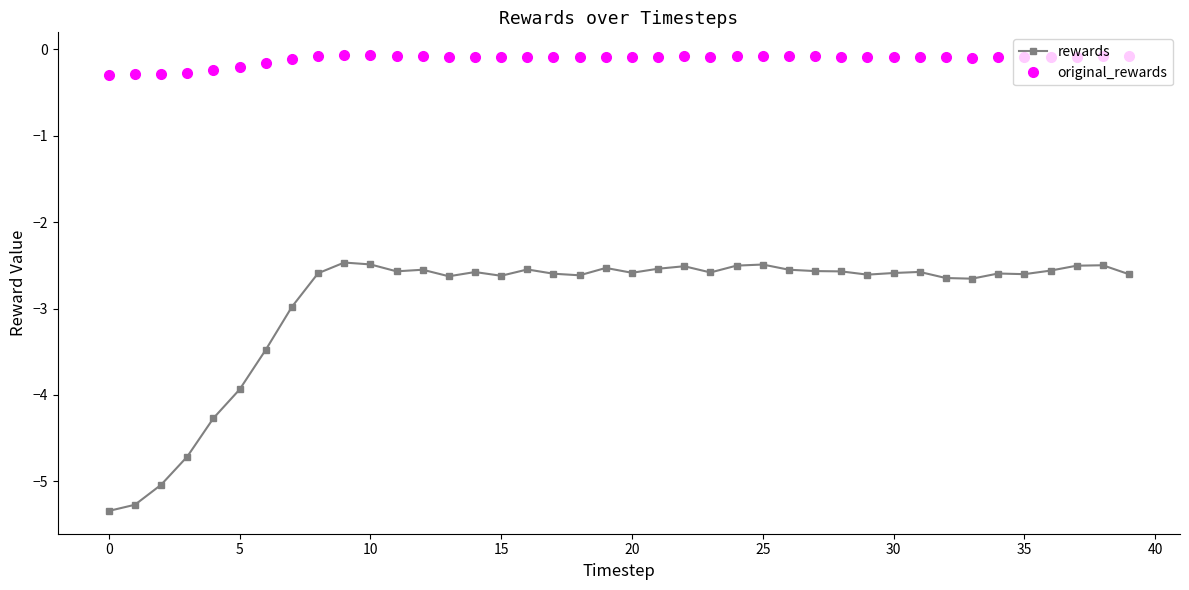

Which series has the largest range (max minus min)?

rewards